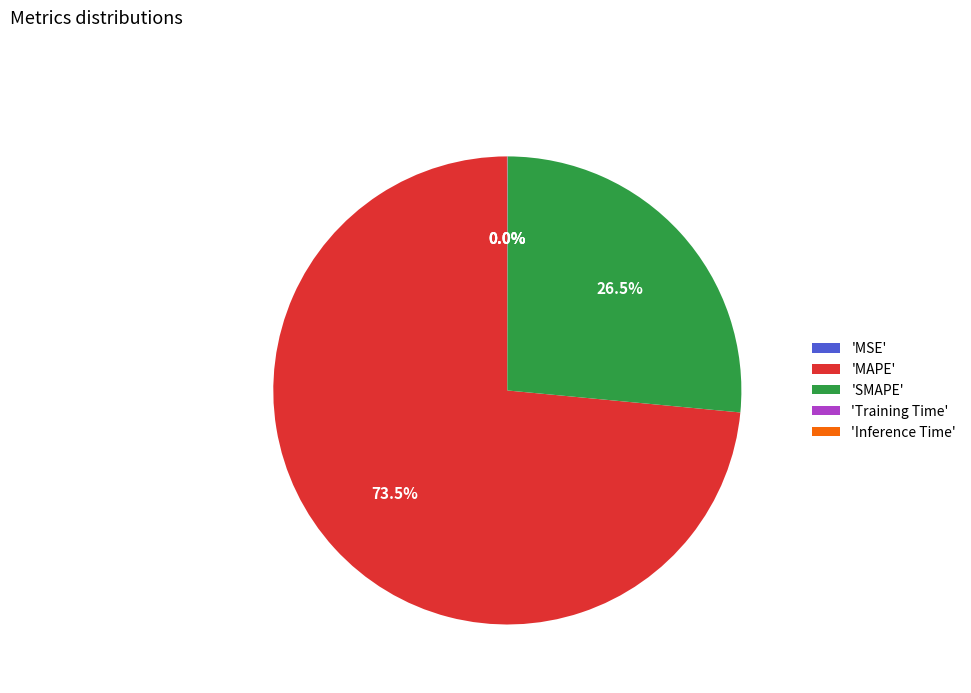

Which has a higher value, 'SMAPE' or 'MAPE'?

'MAPE'